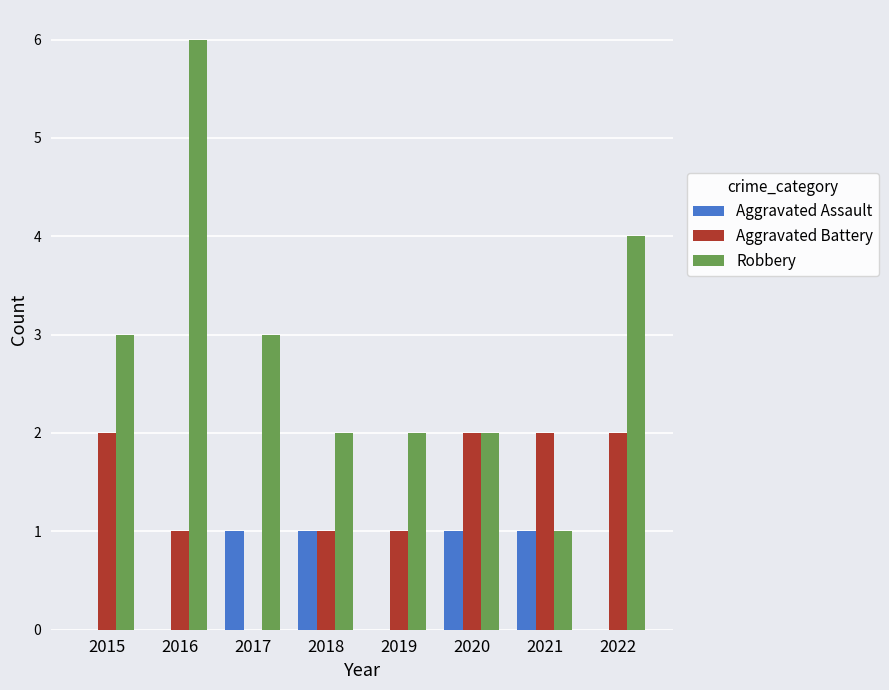

What is the greatest value displayed?

6